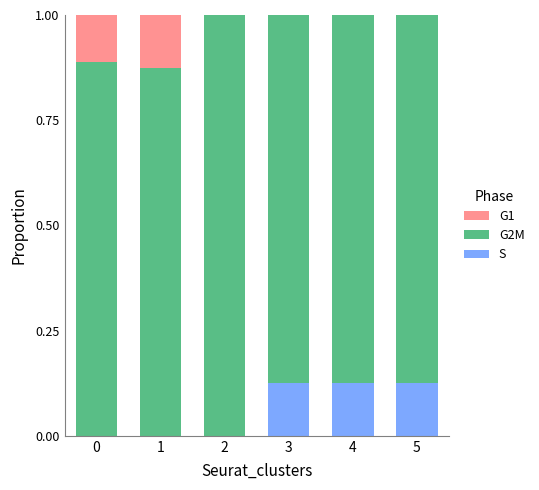

The S series shows 0.0 at 1. True or false?

True